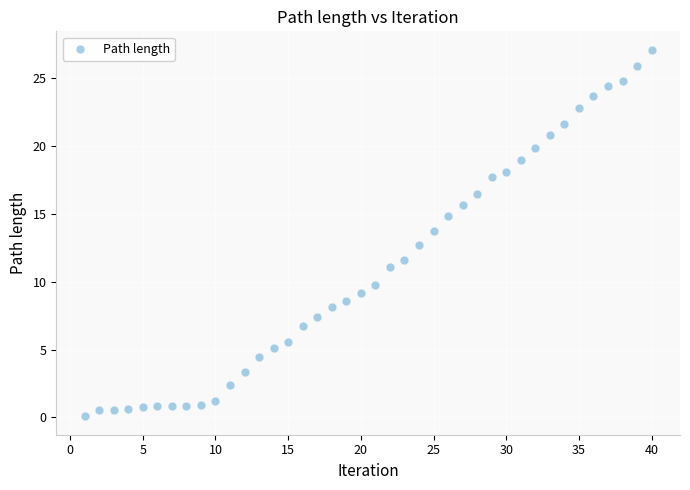

What Y value in the scatter plot is closest to 13?

12.7